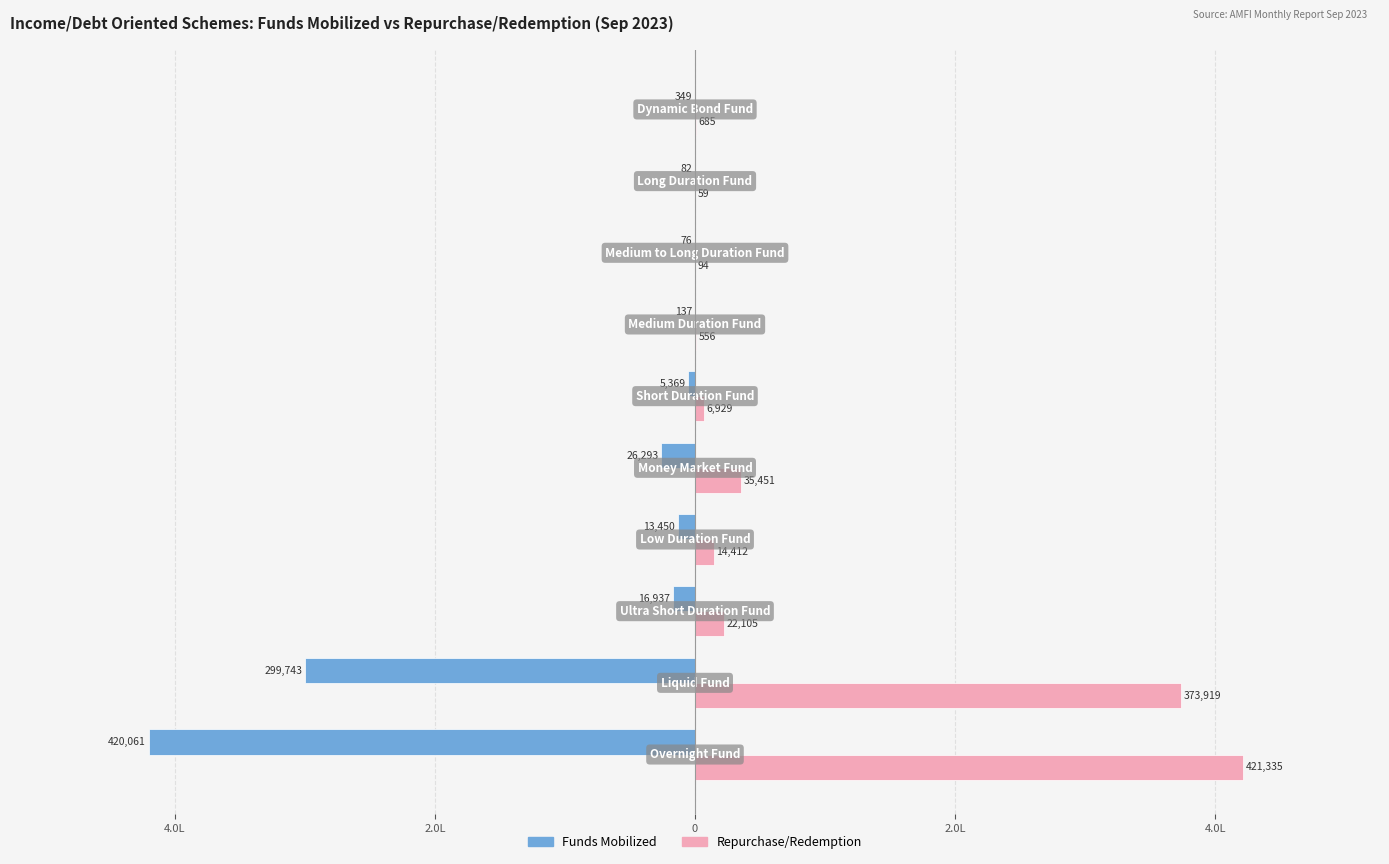

Reading right to left, what are all the values shown in this chart?

Funds Mobilized: -348.7	-81.6	-76.2	-137.1	-5369.2	-26293.3	-13450.0	-16936.9	-299742.9	-420060.5
Repurchase/Redemption: 685.4	59.5	94.1	556.0	6929.3	35451.2	14412.5	22104.9	373919.5	421334.9